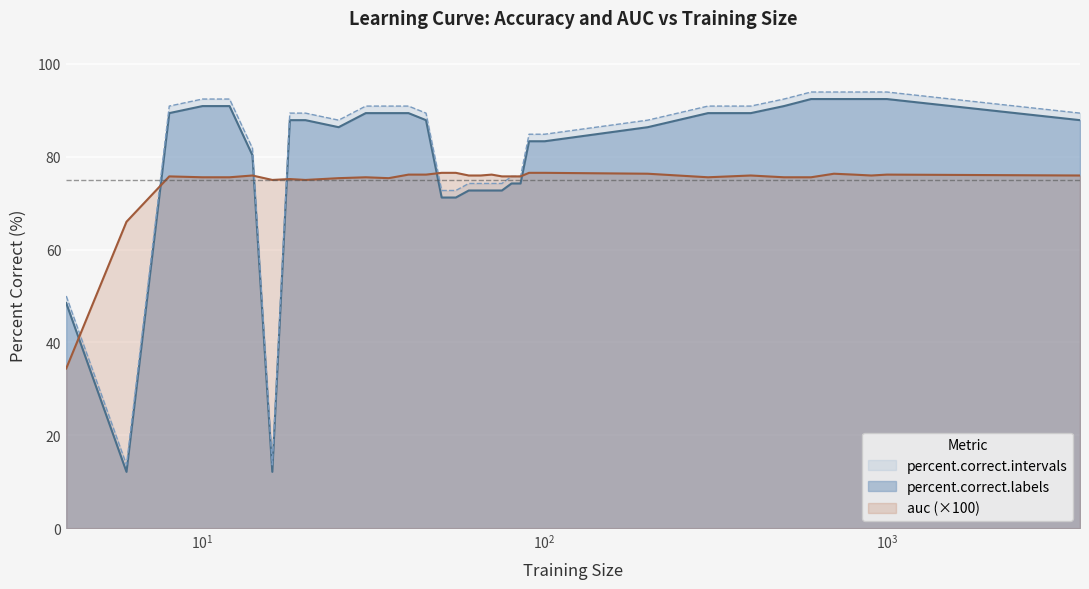

How many lines are shown in the chart?

3